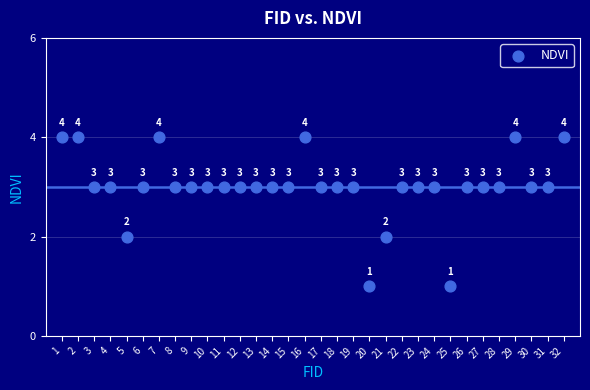

What is the range of Y values (max minus min)?

3